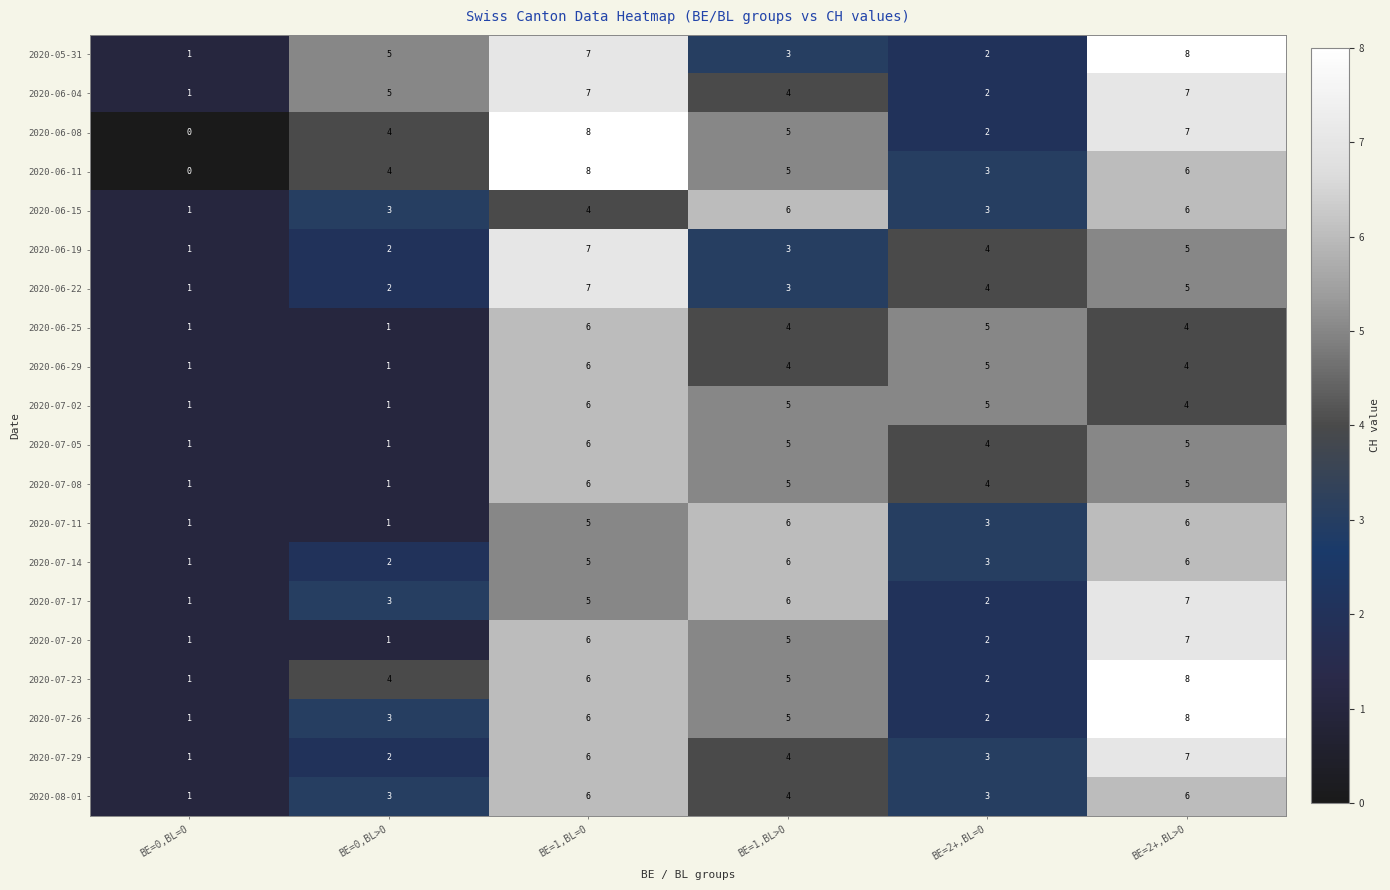

At which label does 2020-06-19 first exceed 4?

BE=1,BL=0